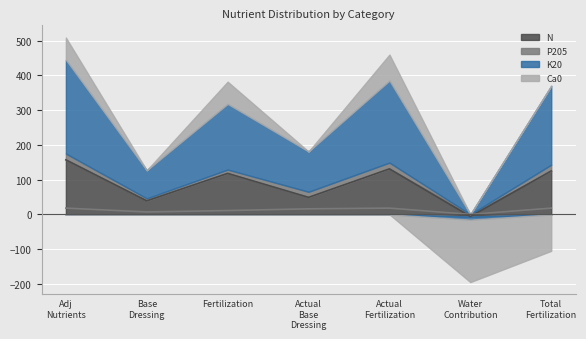

What is the approximate value of N at Actual Fertilization?

131